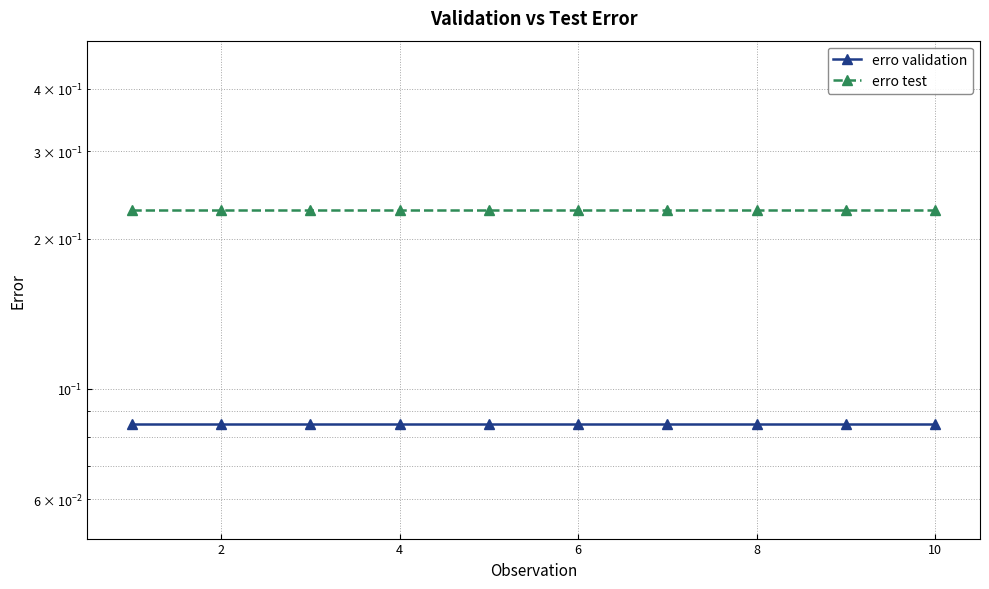

Which series has the largest total across all categories?

erro test